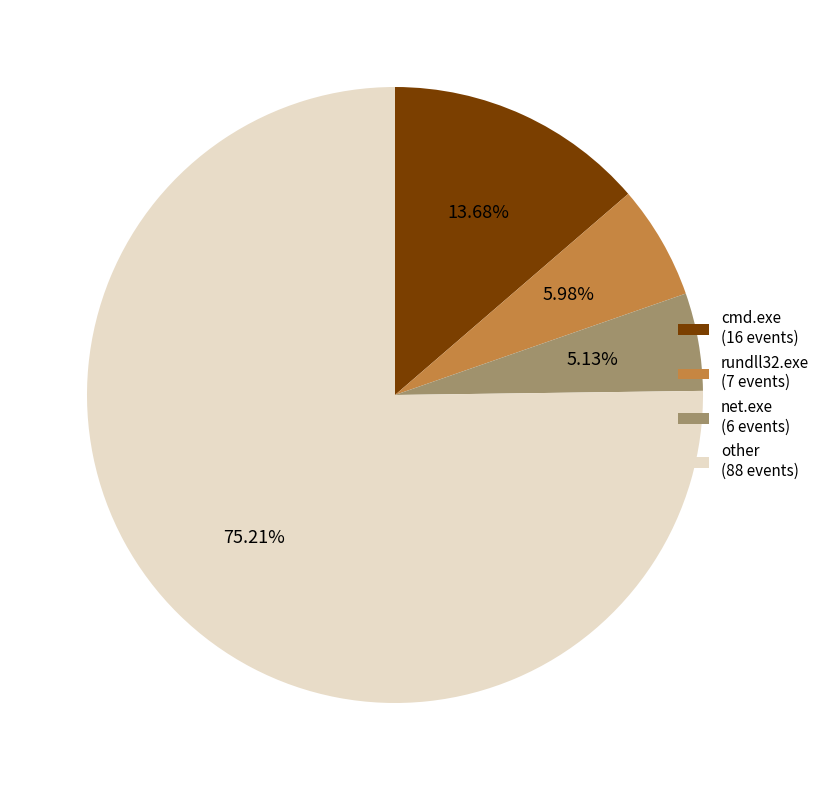

Does any single category account for the majority?

Yes